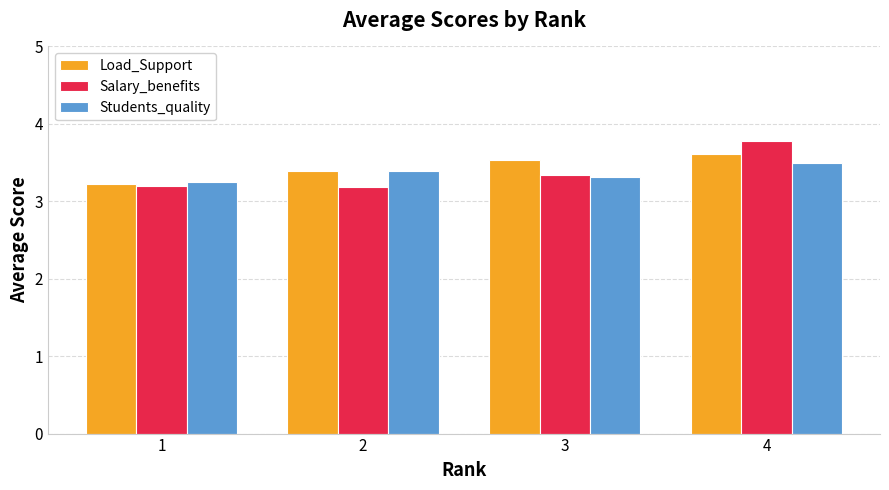

Is it true that Salary_benefits equals 3.2 at 1?

True